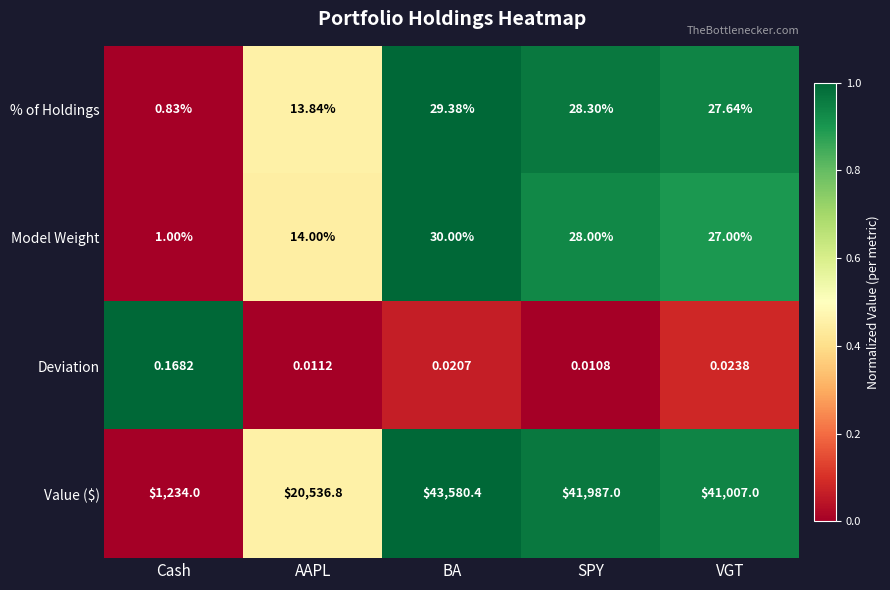

Which label corresponds to the largest value in the chart?

BA